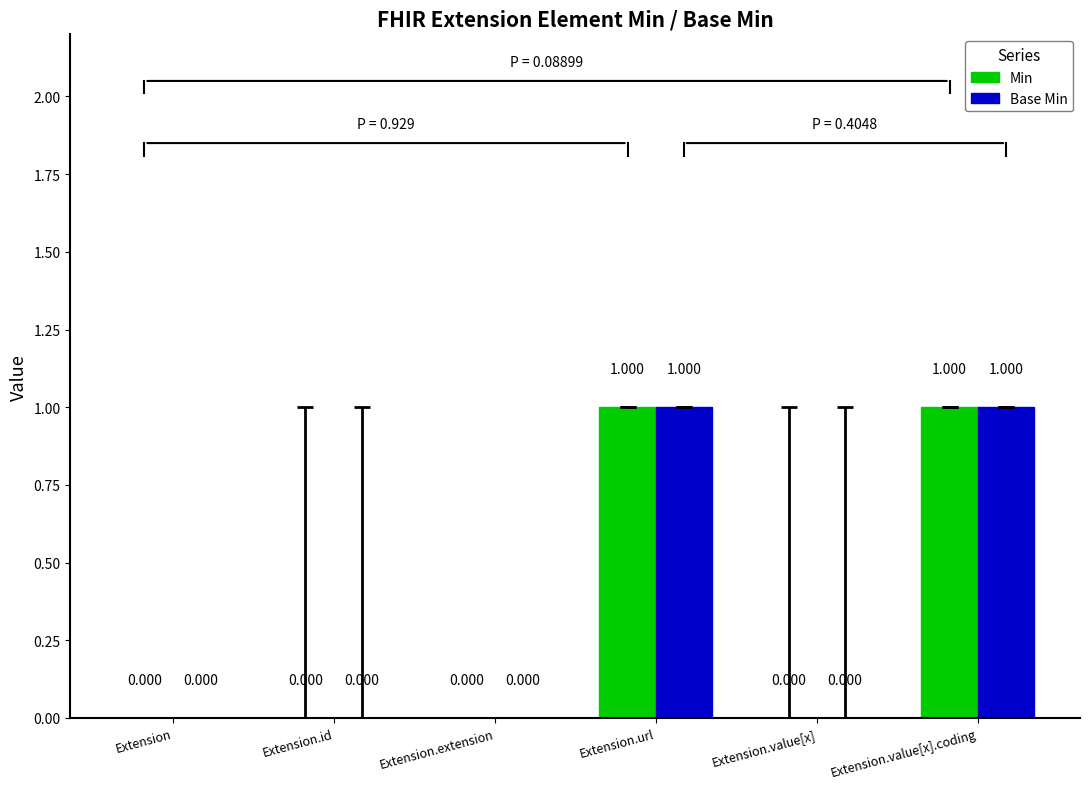

How many series are shown in this chart?

2